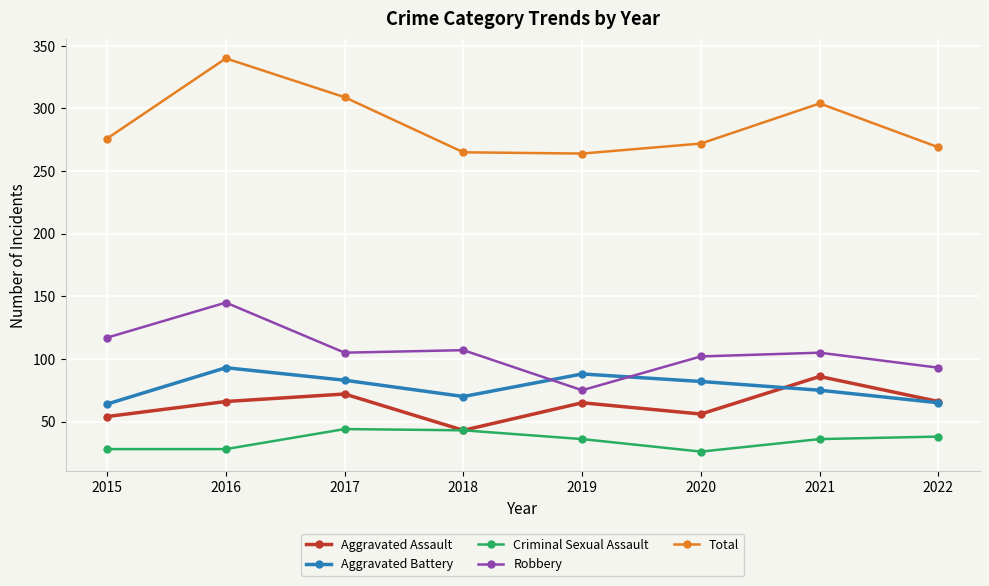

At how many categories does at least one series exceed 43?

8